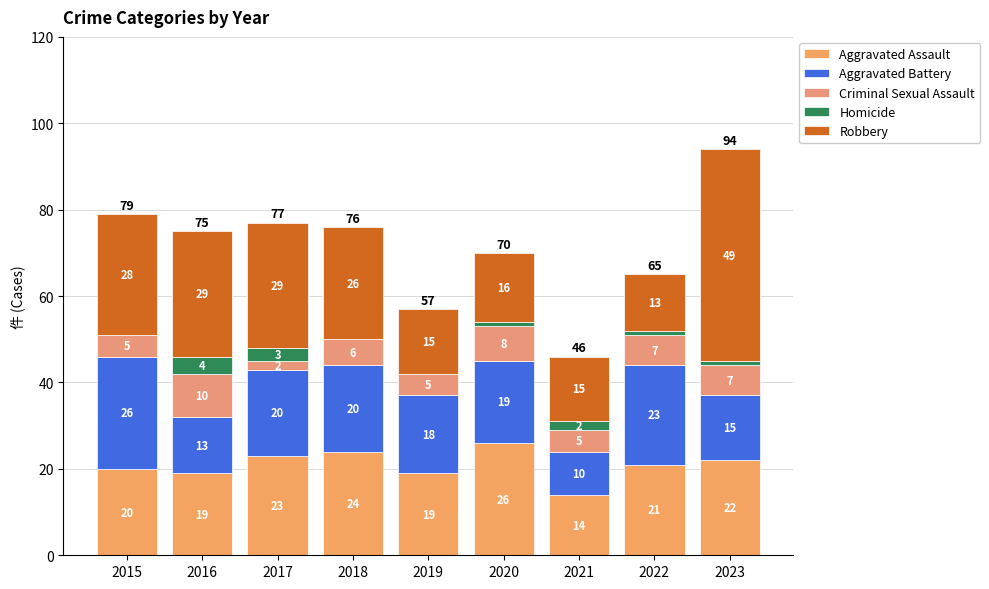

How many data points does each series have?

9